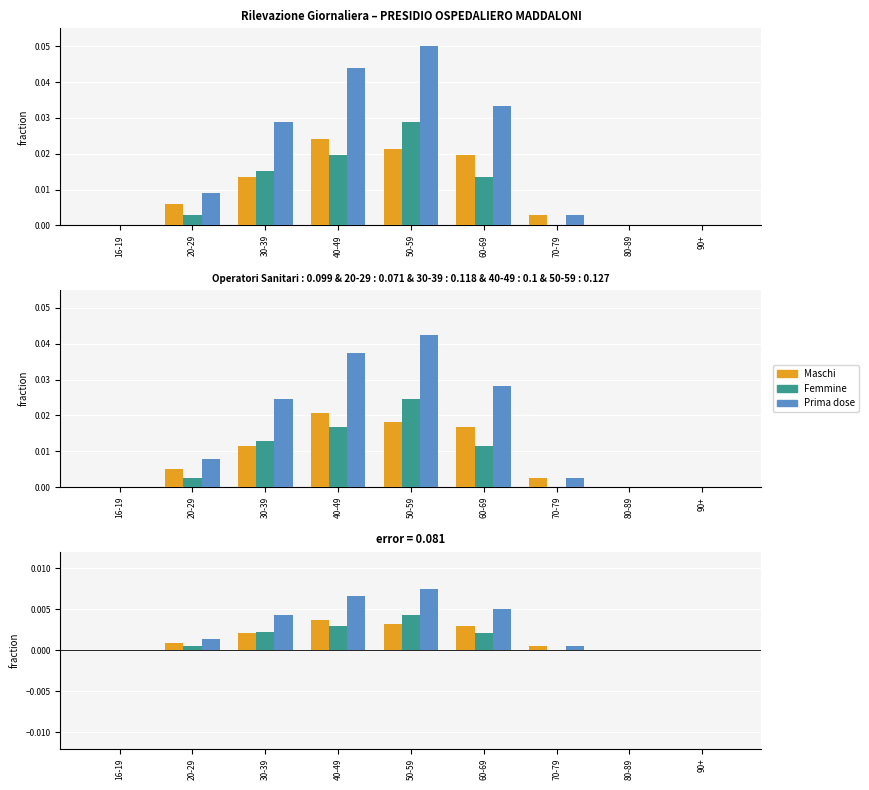

At how many categories does at least one series exceed 0?

6